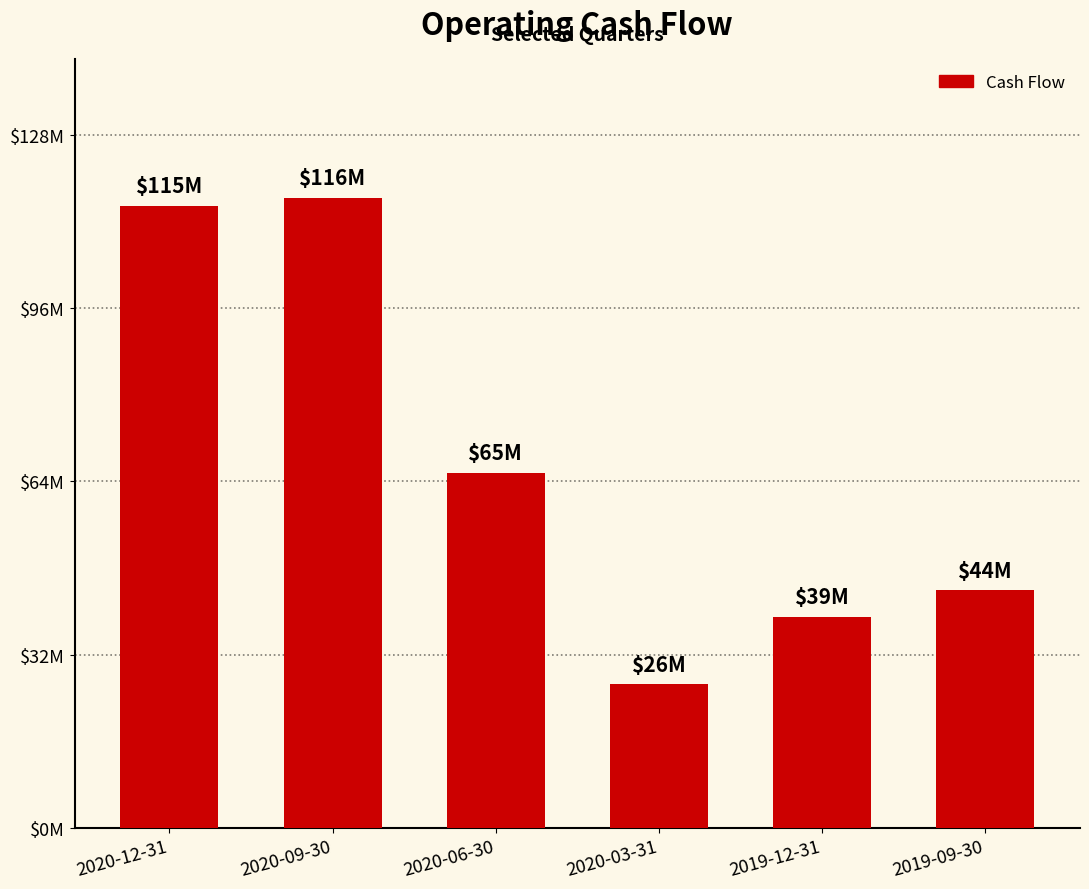

Are the bars horizontal?

No